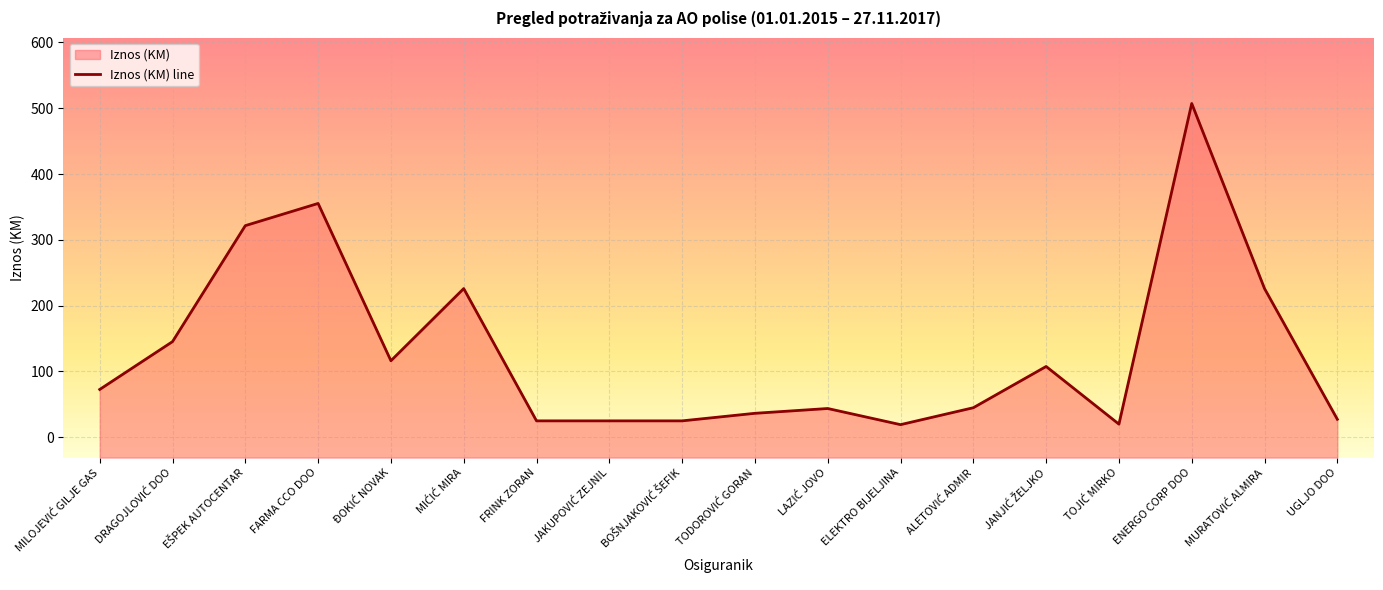

The chart shows a value of 145.3 at DRAGOJLOVIĆ DOO. True or false?

True